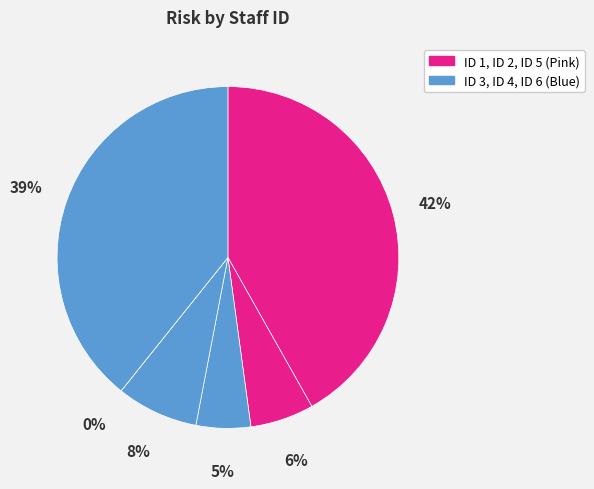

Does ID 5 represent more than half of the total?

No